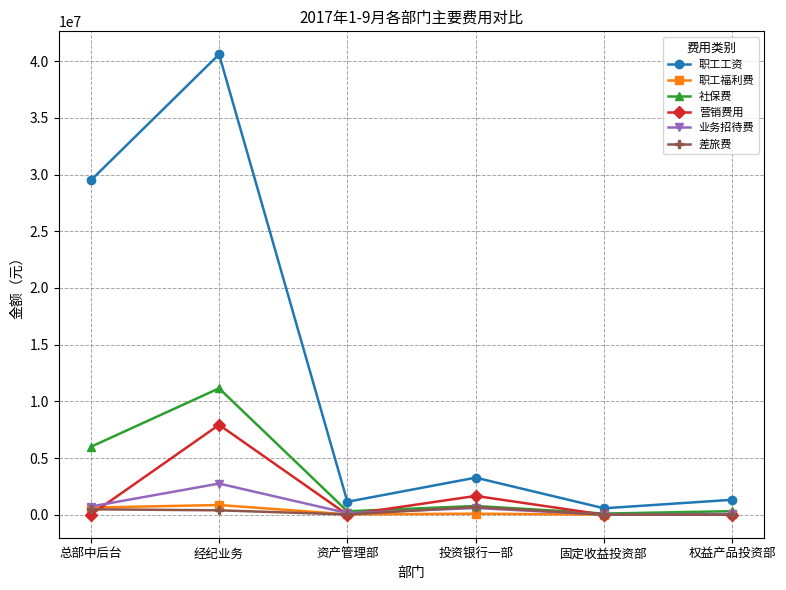

The 营销费用 series shows 4491133.9 at 资产管理部. True or false?

False